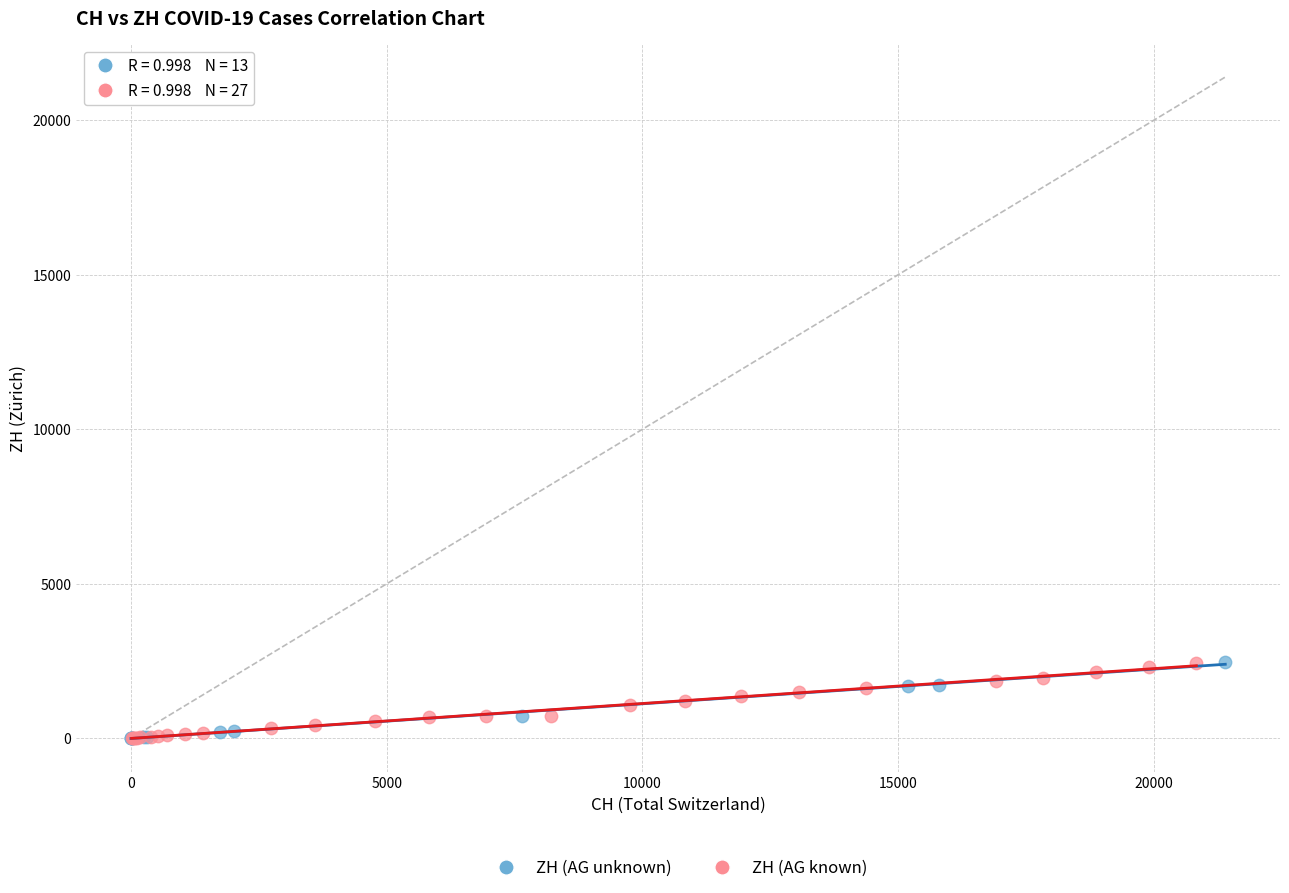

What are all the series names shown in the legend?

ZH (AG unknown), ZH (AG known)